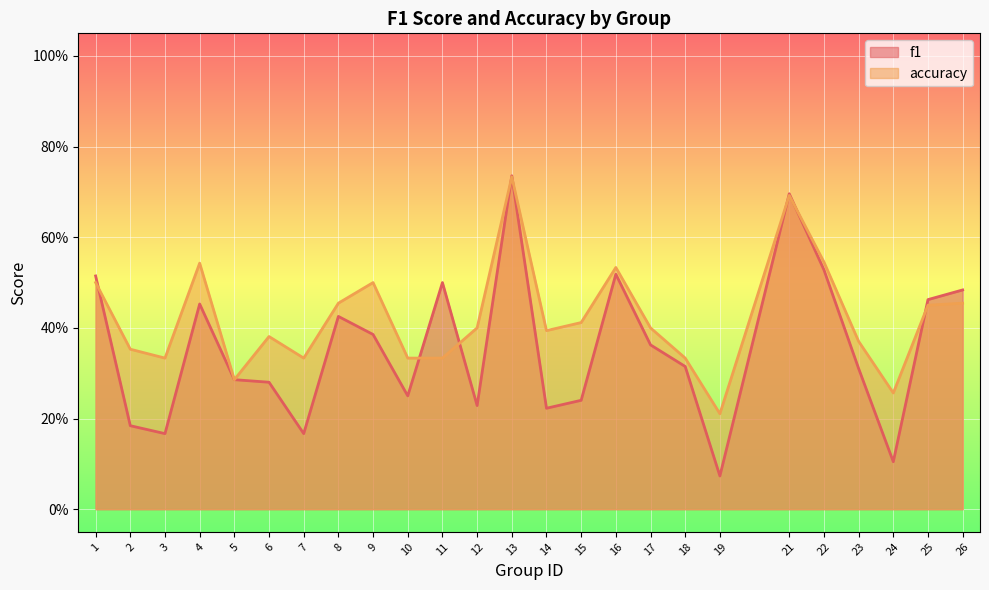

What is the value of the f1 point at the 20th from the left?

0.7